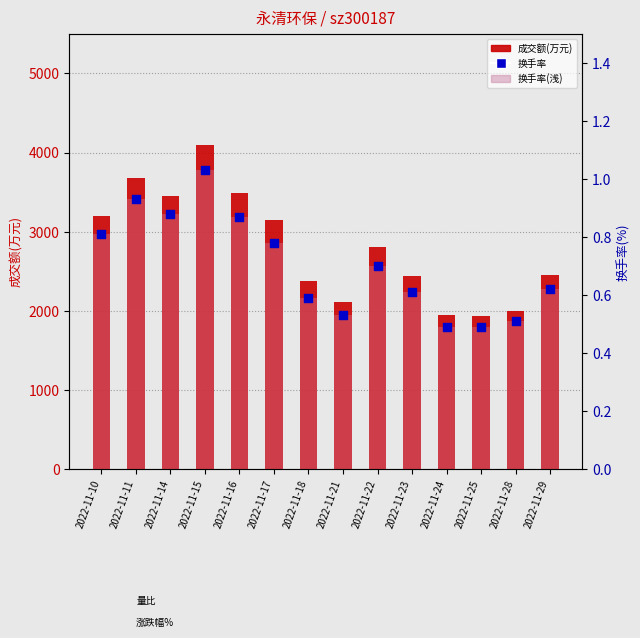

Which series contains the lowest Y value?

换手率(浅)